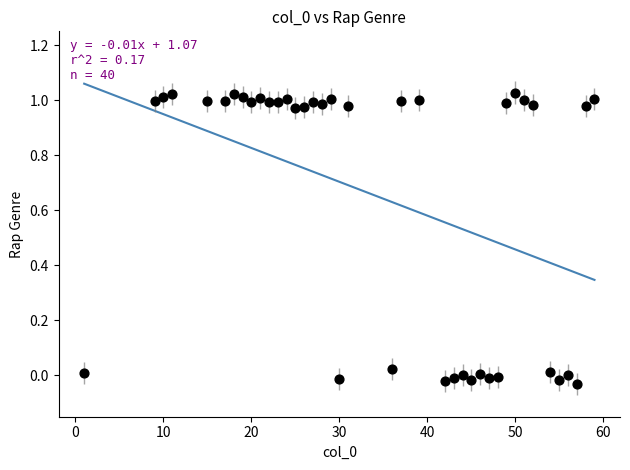

What is the range of Y values (max minus min)?

1.1